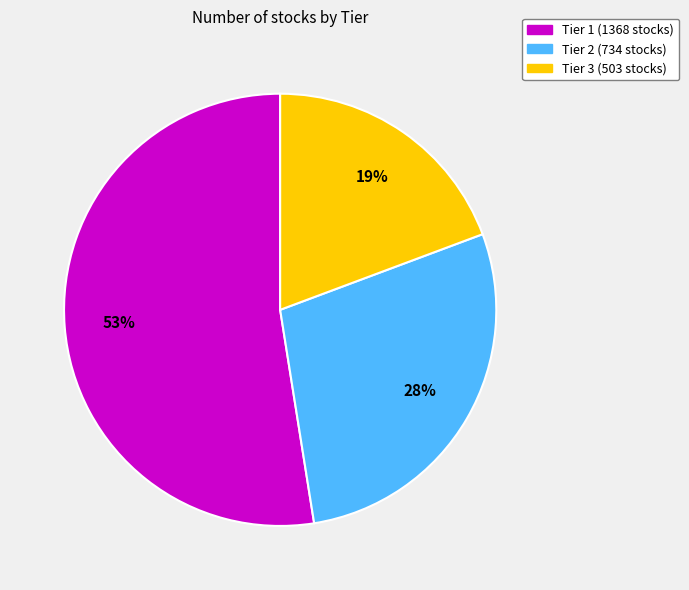

Do Tier 3 (503 stocks) and Tier 2 (734 stocks) together represent more than half of the pie?

No